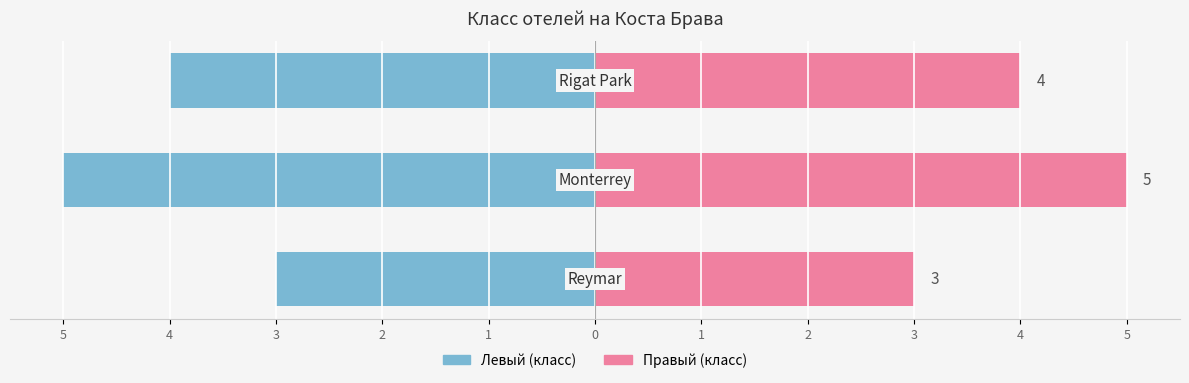

What is the value of the Класс (лев.) bar at the 2nd from the left?

-5